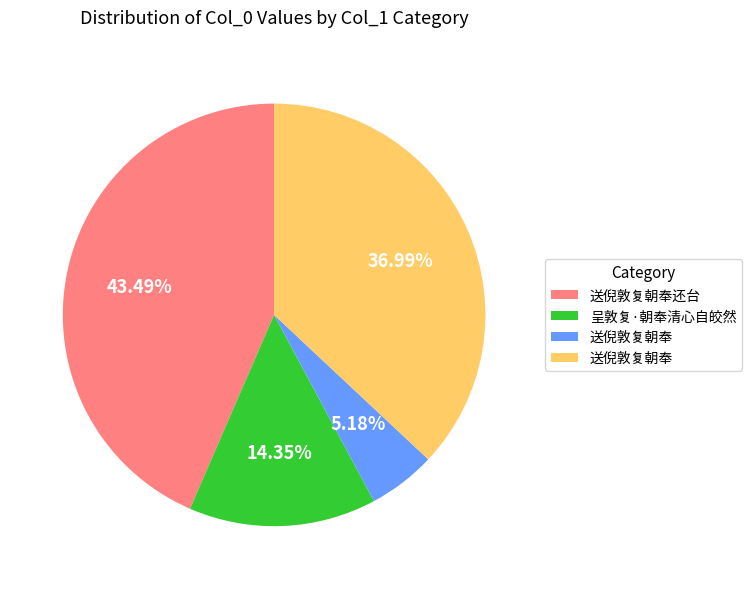

Does any single category account for the majority?

No